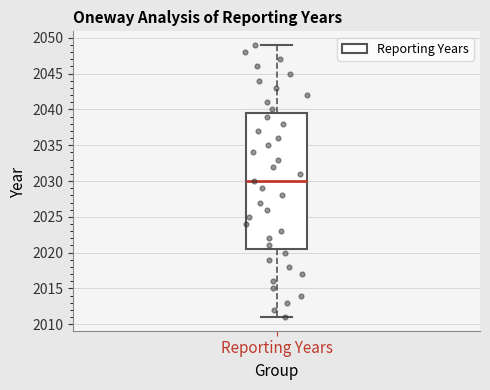

Read this box plot against the y-axis: the position of the median line, the range covered by the box, and the ends of both whiskers. The values are not printed on the chart, so give them approximately, as read against the axis.

median 2030.0, box 2020.5 to 2039.5, whiskers 2011.0 to 2049.0